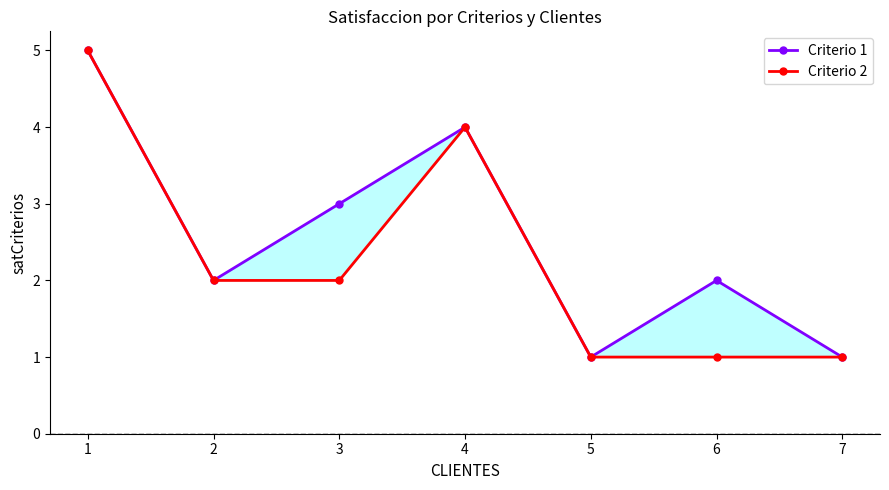

How many series are shown in this chart?

2